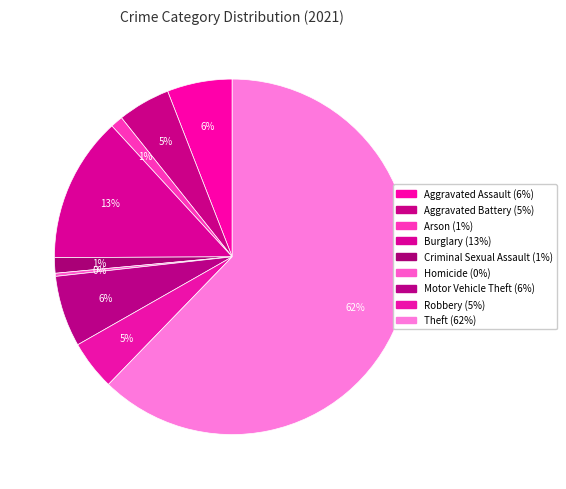

Which slice represents more than half of the pie?

Theft